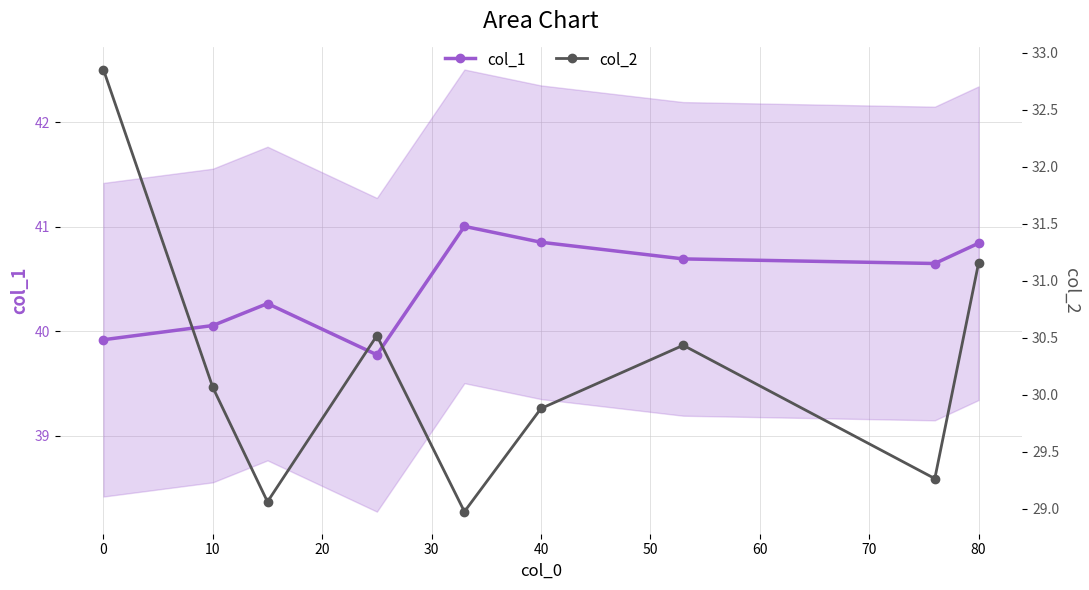

True or false: col_2 and col_1 intersect in this chart.

False